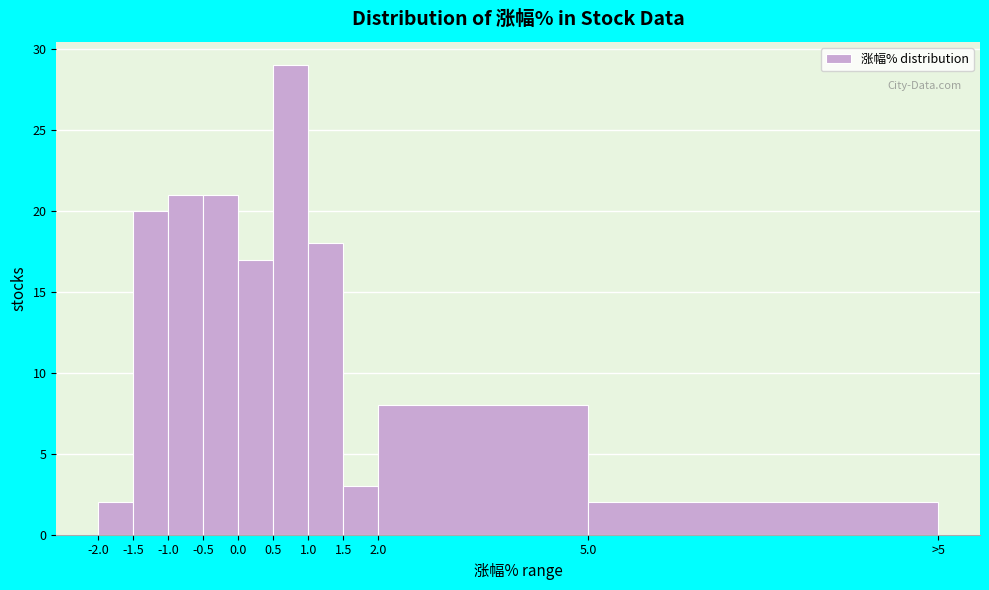

Reading left to right, extract all data points from this chart.

2	20	21	21	17	29	18	3	8	2